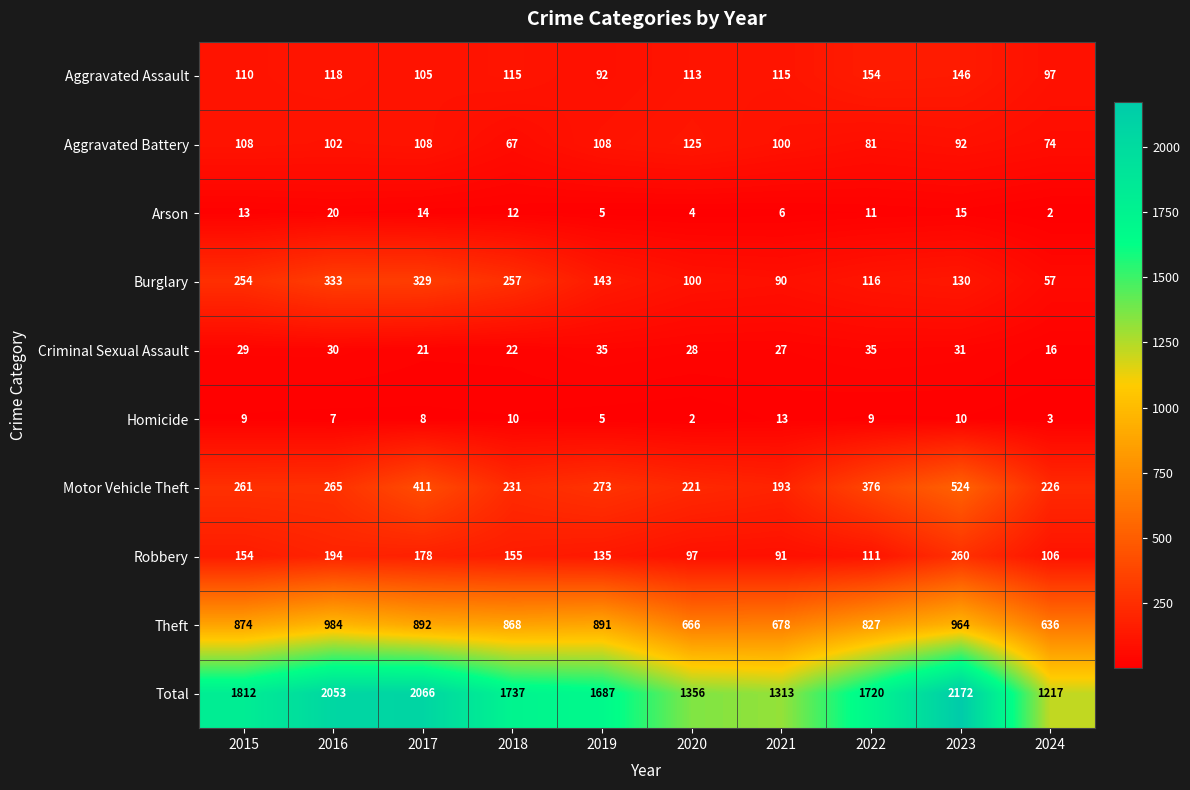

What is the greatest value displayed?

2172